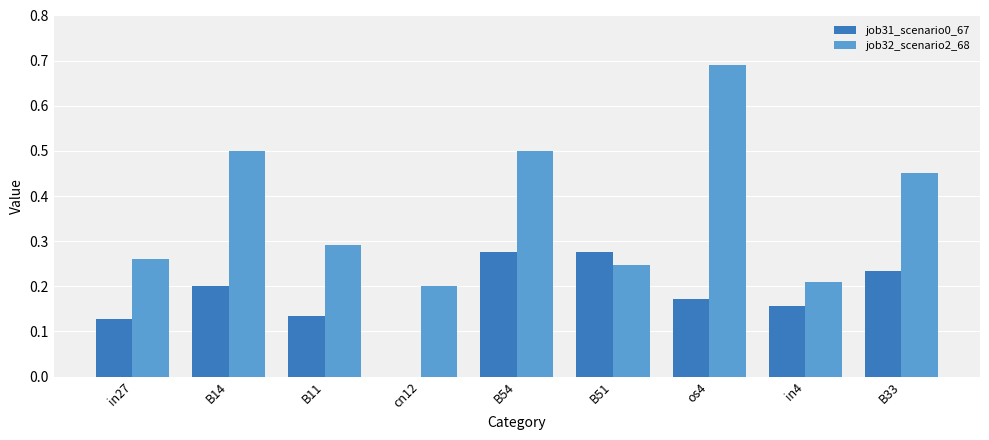

True or false: job31_scenario0_67 has a value of 0.2 at B11.

False